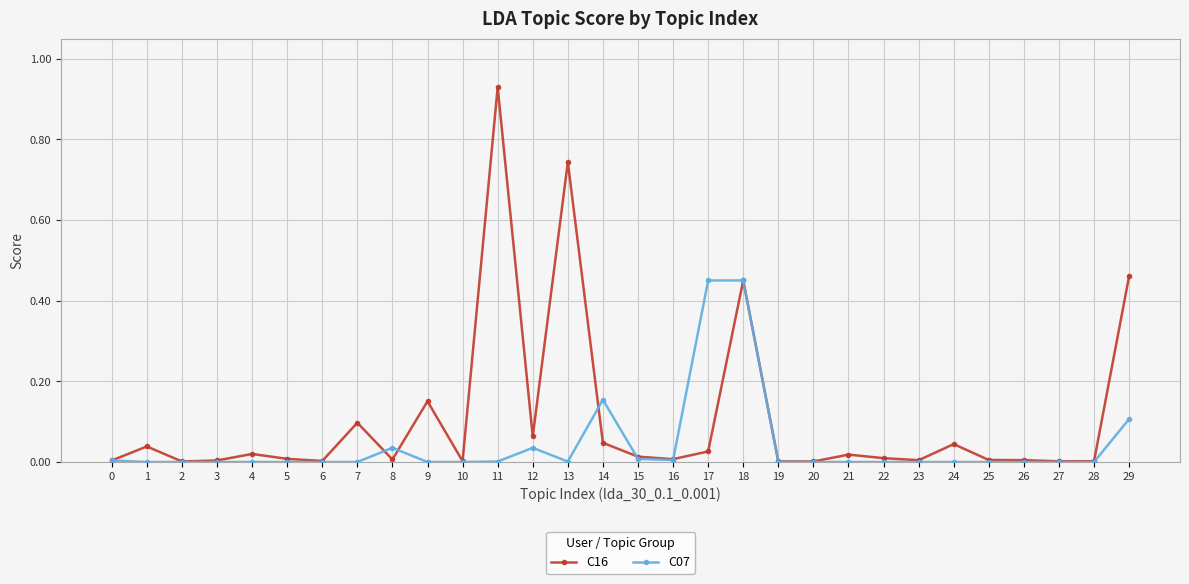

True or false: C16 has a value of 0.1 at 7.

True